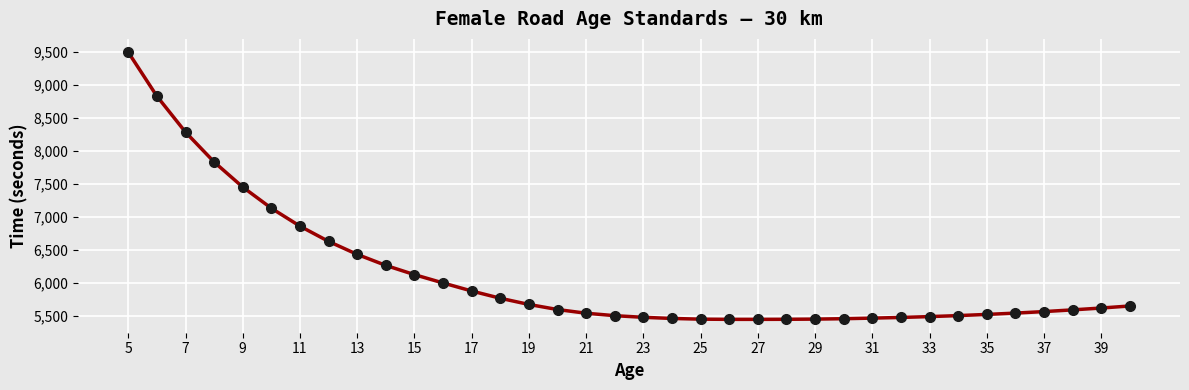

What is the value of the 13th point from the left?

5880